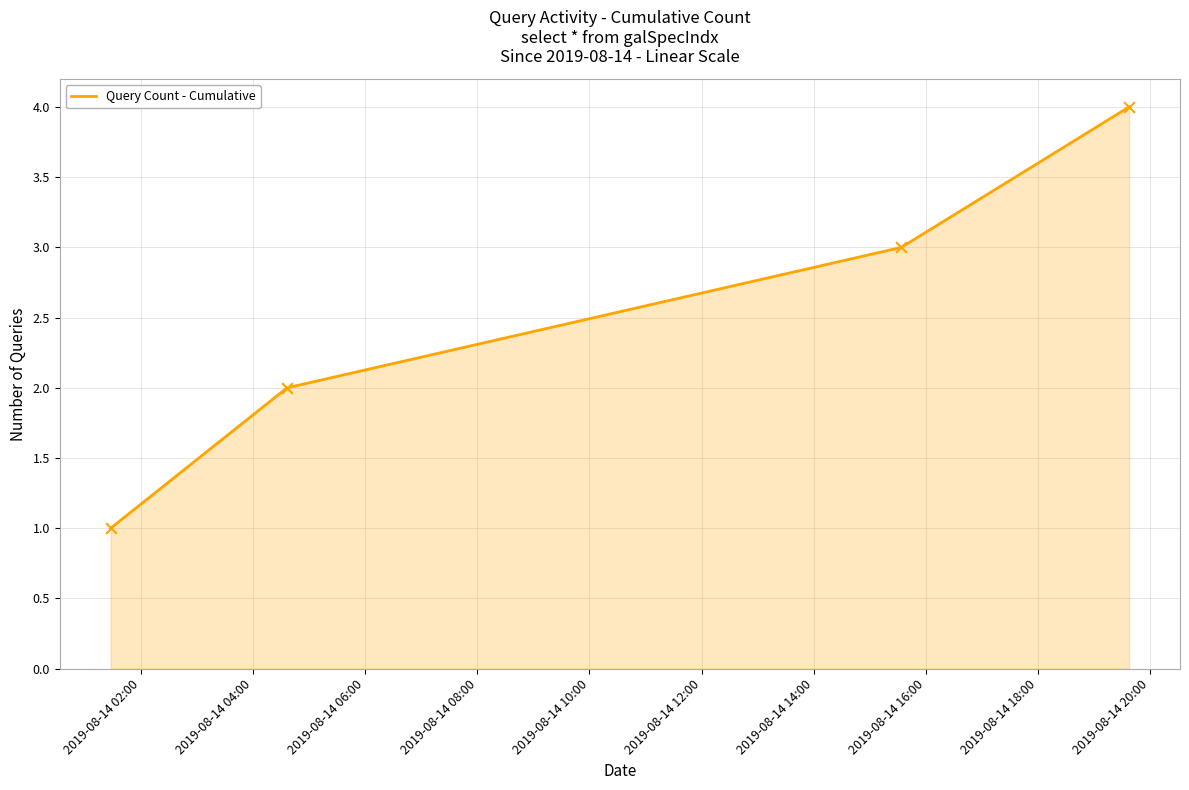

What is the difference between the maximum and minimum values?

3